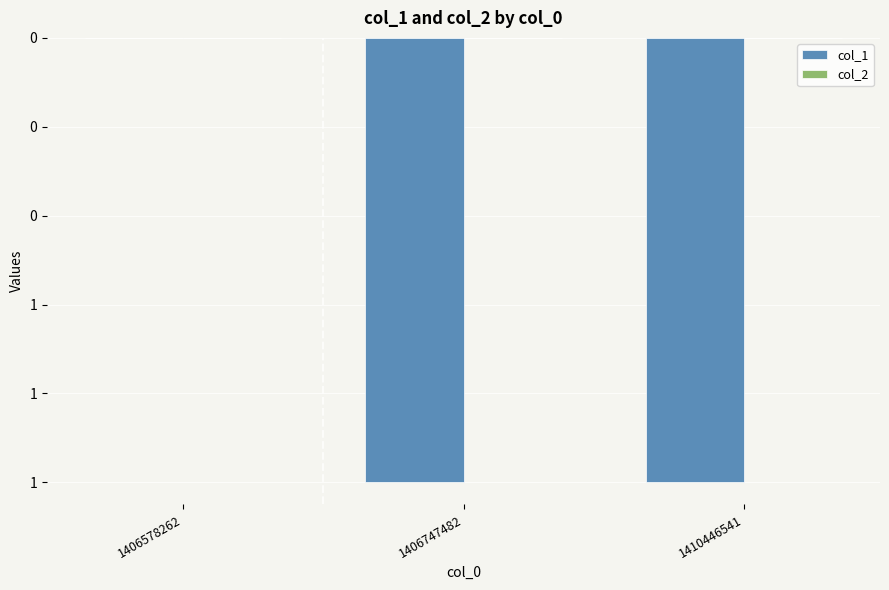

Are the bars horizontal?

No